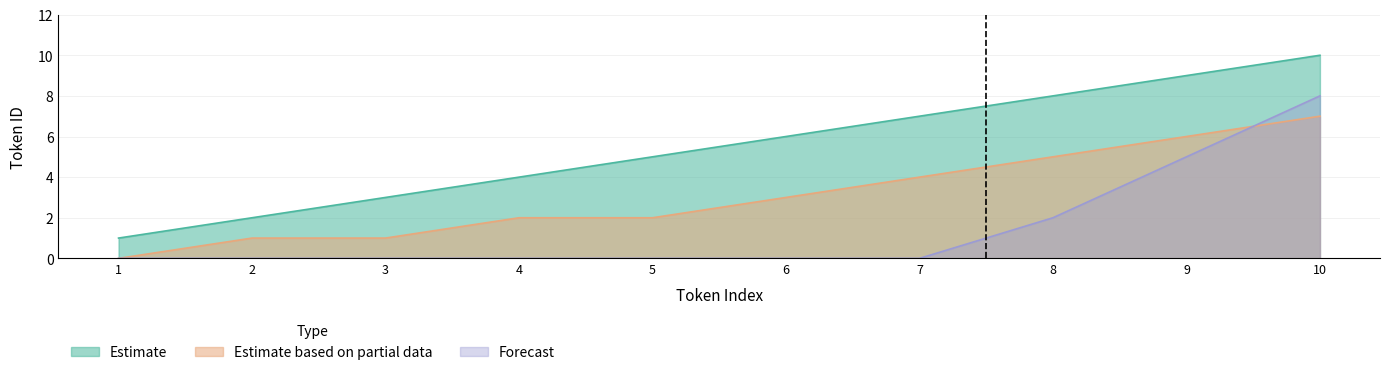

What is the sum of all Estimate based on partial data values?

31